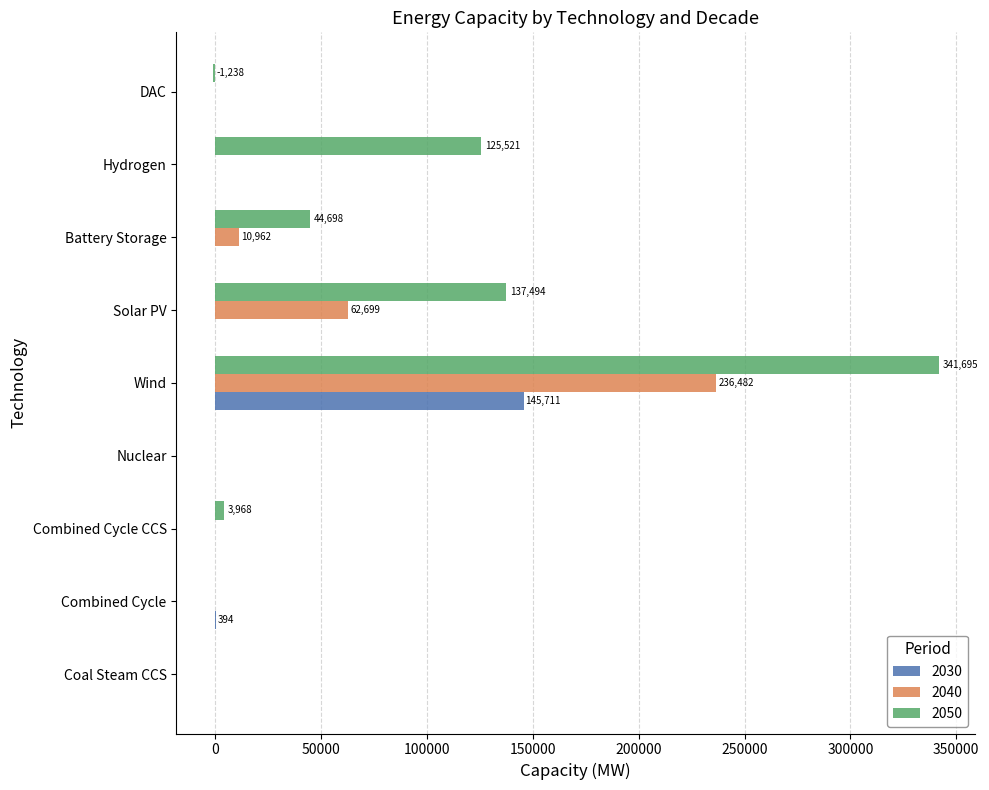

Which category has the highest value across all series?

Wind